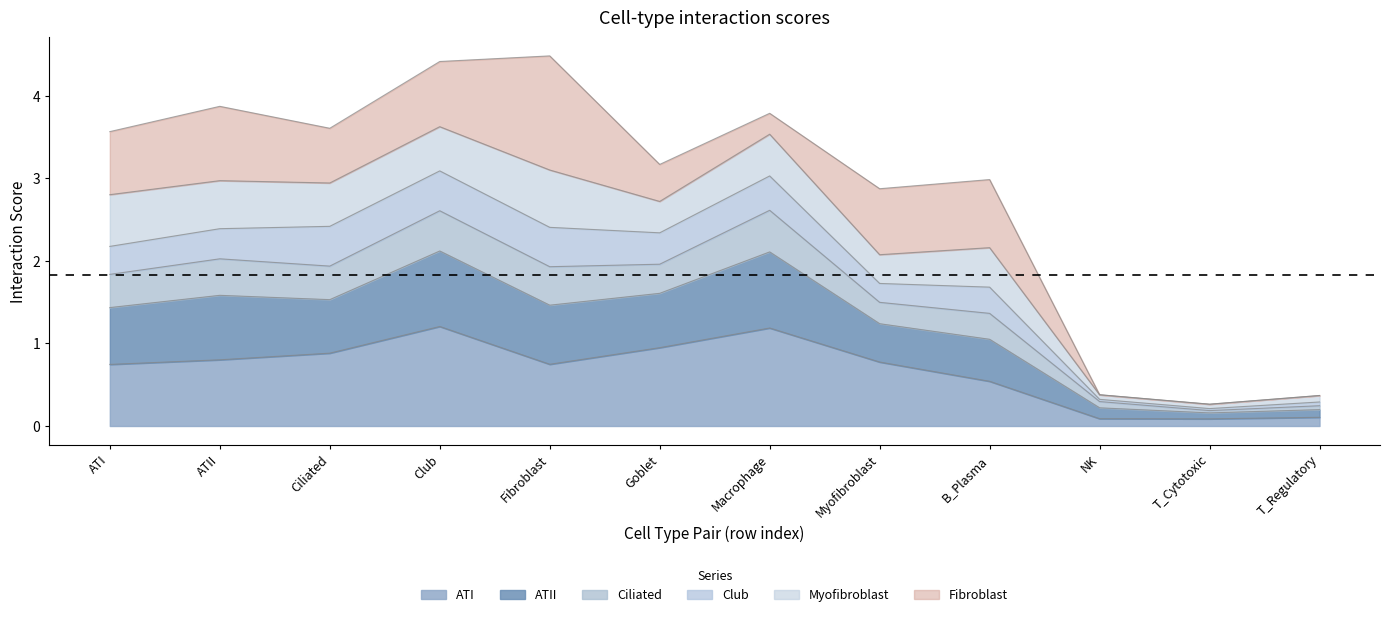

What is the total value across all series at Goblet?

3.2